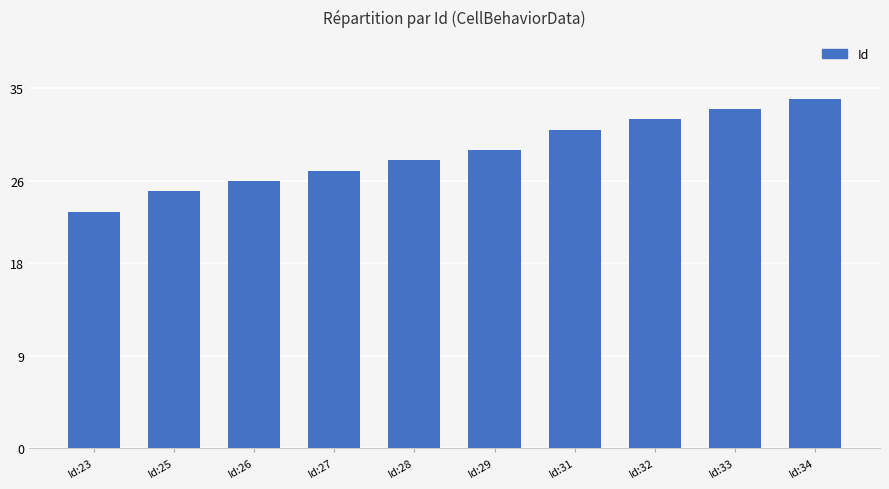

Which has a higher value, Id:33 or Id:26?

Id:33